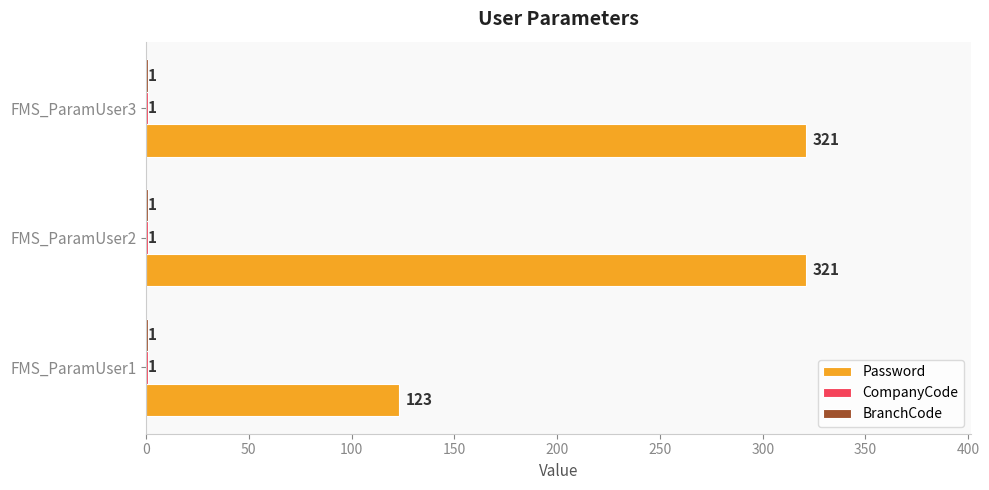

The Password series shows 83 at FMS_ParamUser1. True or false?

False